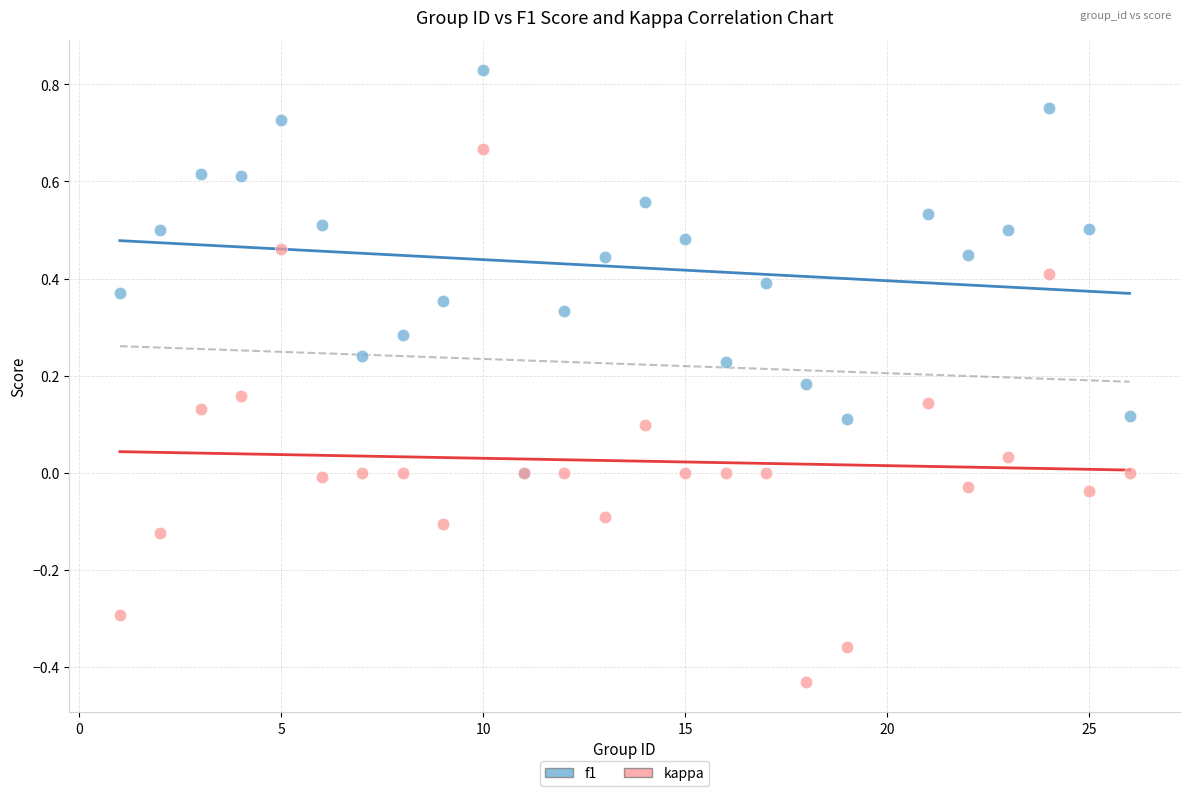

What are all the series names shown in the legend?

f1, kappa